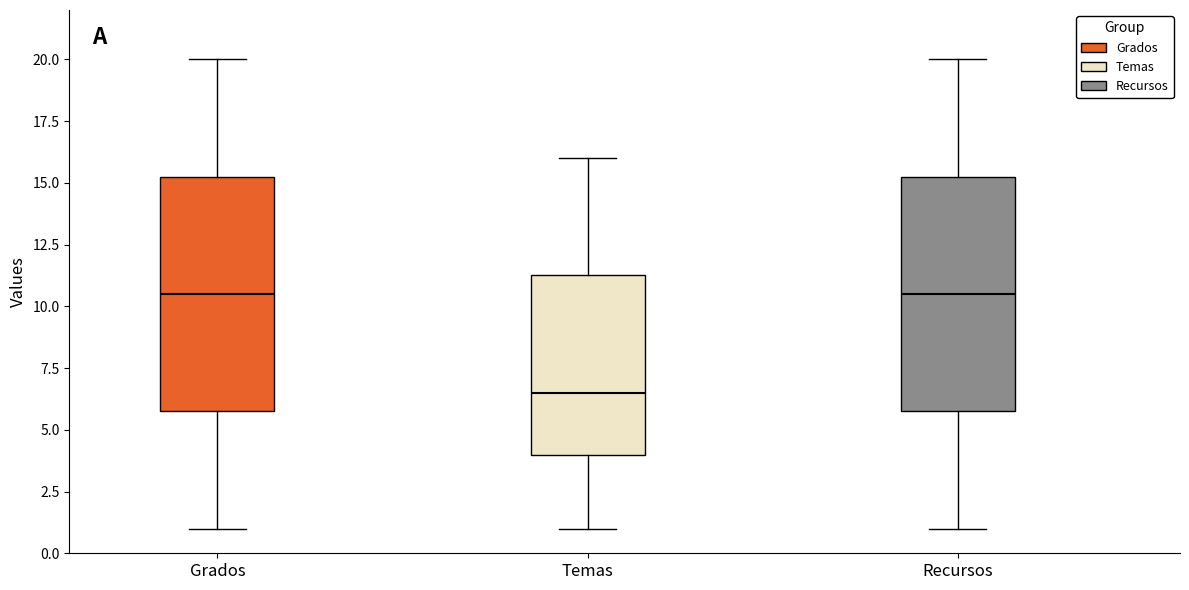

Reading left to right, transcribe this box plot: for each box, give where its median line is, the range the box spans, and where its two whiskers end, as read against the y-axis. The values are not printed on the chart, so give them approximately, as read against the axis.

Grados: median 10.5, box 6.0 to 15.5, whiskers 1.0 to 20.0
Temas: median 6.5, box 4.0 to 11.5, whiskers 1.0 to 16.0
Recursos: median 10.5, box 6.0 to 15.5, whiskers 1.0 to 20.0